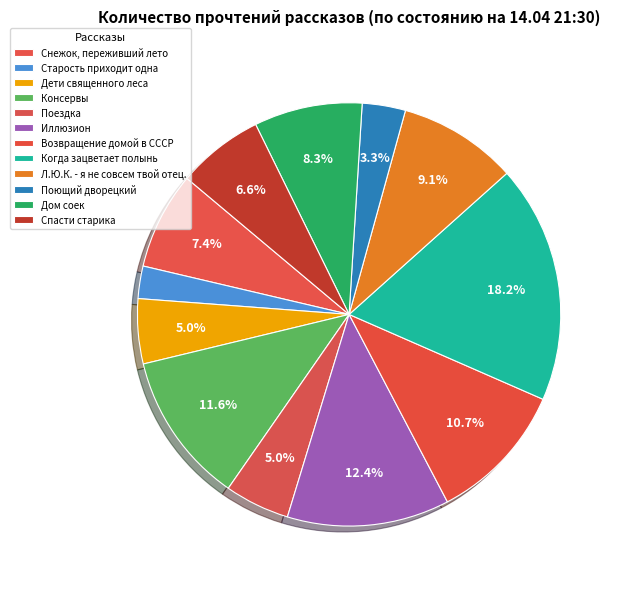

Is it true that Л.Ю.К. - я не совсем твой отец. is 9% of the pie?

True